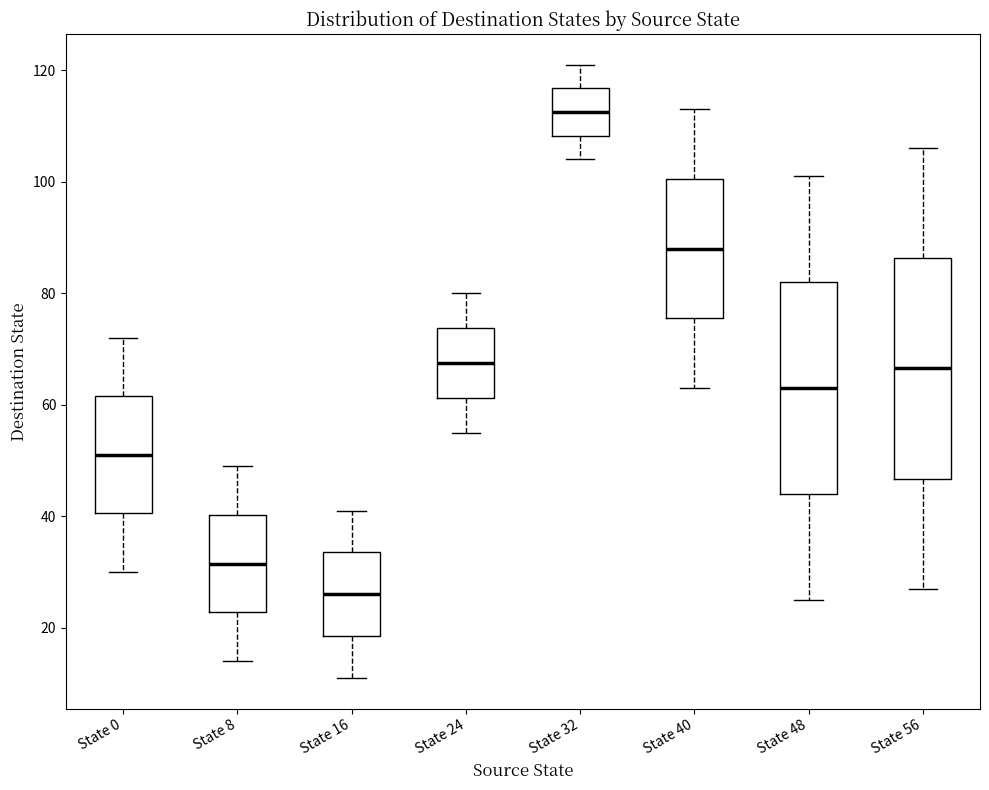

Which box's median line is the highest?

State 32